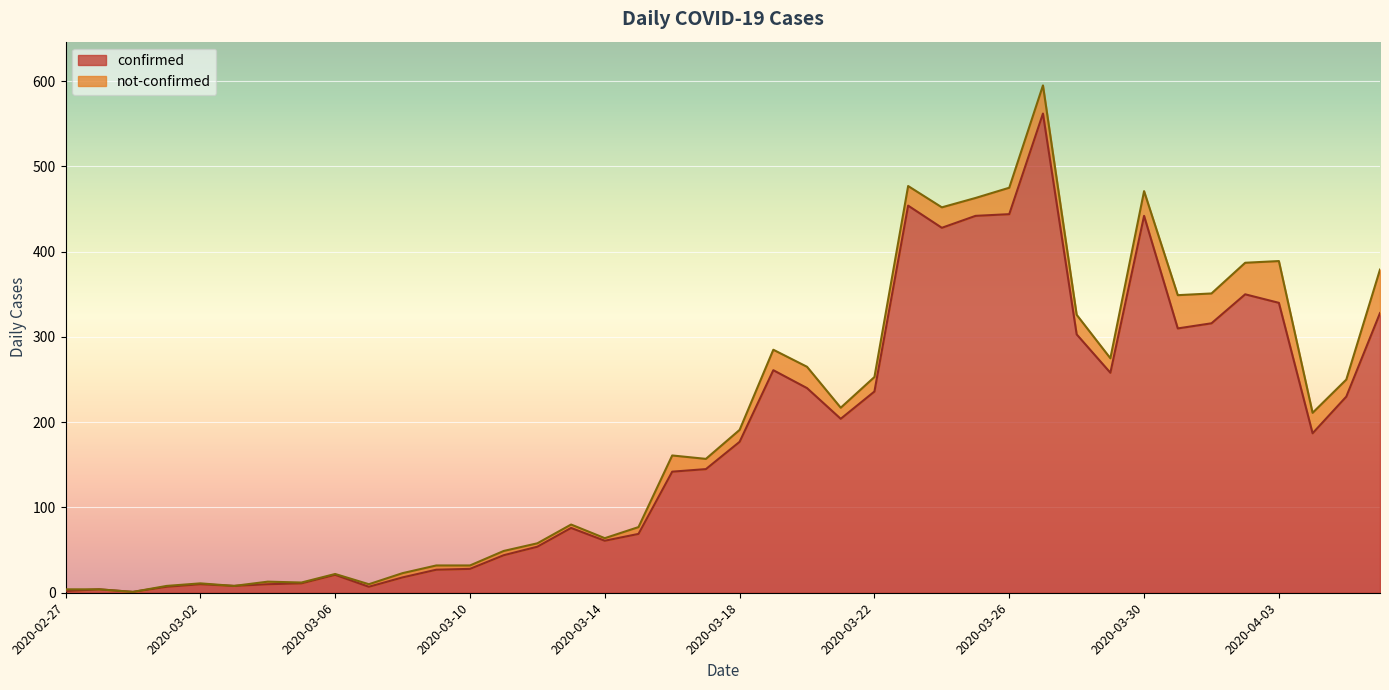

What is the smallest value displayed?

1